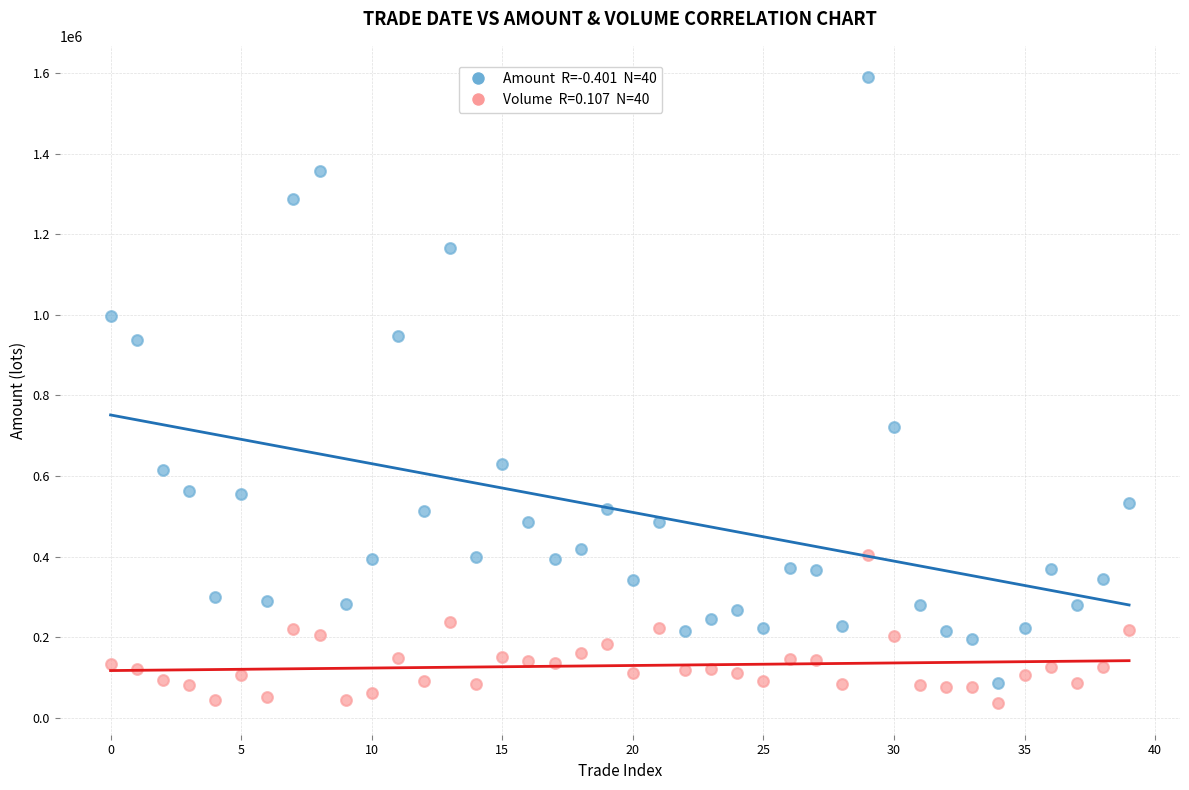

Across all series, what Y value is closest to 812732?

721291.0